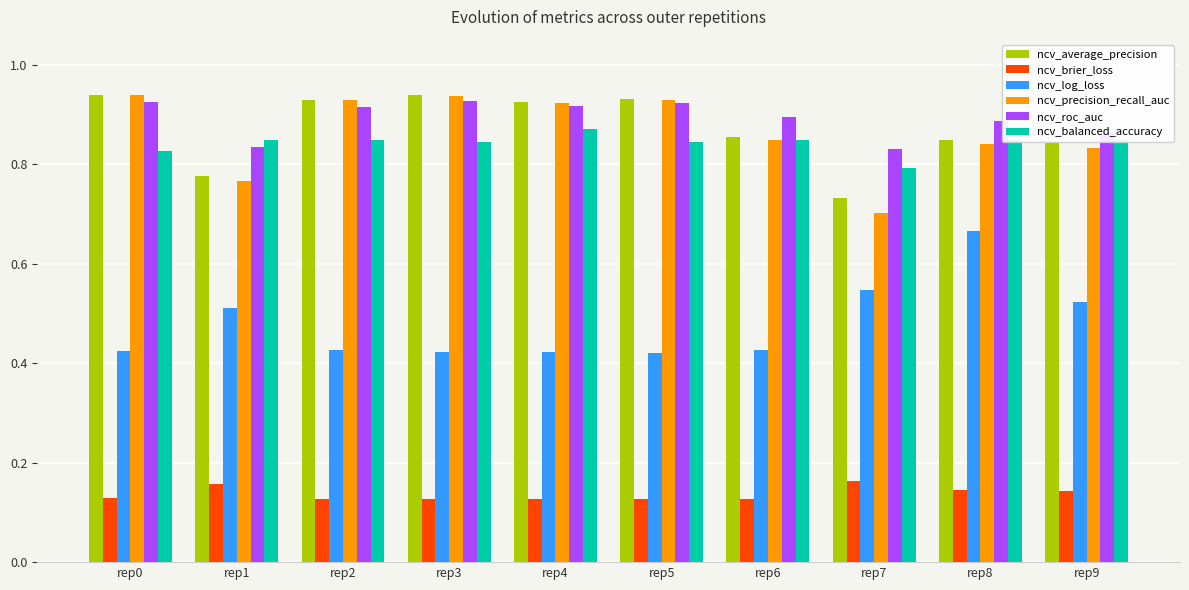

Is the value of ncv_roc_auc at rep4 greater than the value of ncv_log_loss at rep8?

Yes